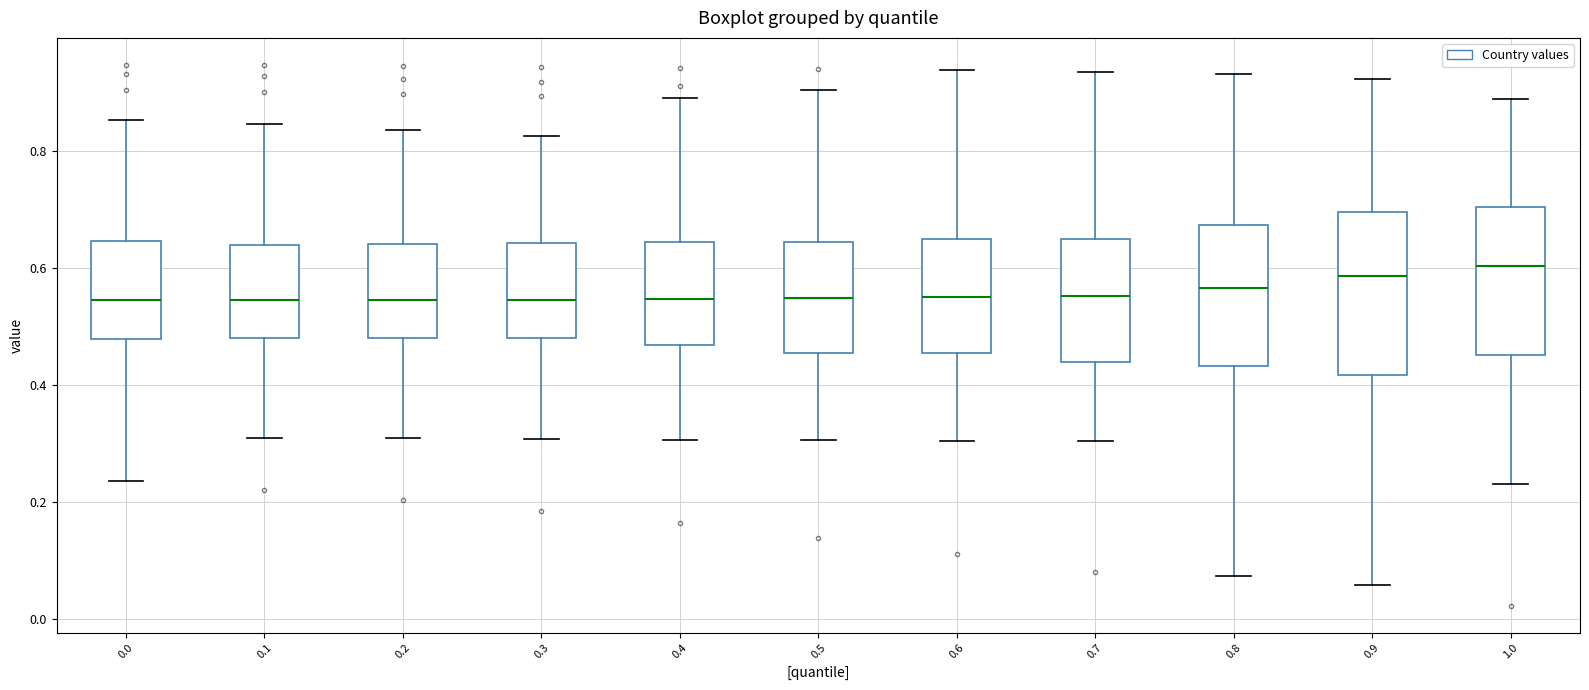

Reading left to right, read every box against the y-axis: the position of its median line, the range the box covers, and the ends of its whiskers. The values are not printed on the chart, so give them approximately, as read against the axis.

0.0: median 0.54, box 0.48 to 0.64, whiskers 0.24 to 0.86
0.1: median 0.54, box 0.48 to 0.64, whiskers 0.32 to 0.84
0.2: median 0.54, box 0.48 to 0.64, whiskers 0.30 to 0.84
0.3: median 0.54, box 0.48 to 0.64, whiskers 0.30 to 0.82
0.4: median 0.54, box 0.46 to 0.64, whiskers 0.30 to 0.90
0.5: median 0.54, box 0.46 to 0.64, whiskers 0.30 to 0.90
0.6: median 0.56, box 0.46 to 0.66, whiskers 0.30 to 0.94
0.7: median 0.56, box 0.44 to 0.66, whiskers 0.30 to 0.94
0.8: median 0.56, box 0.44 to 0.68, whiskers 0.08 to 0.94
0.9: median 0.58, box 0.42 to 0.70, whiskers 0.06 to 0.92
1.0: median 0.60, box 0.46 to 0.70, whiskers 0.24 to 0.88